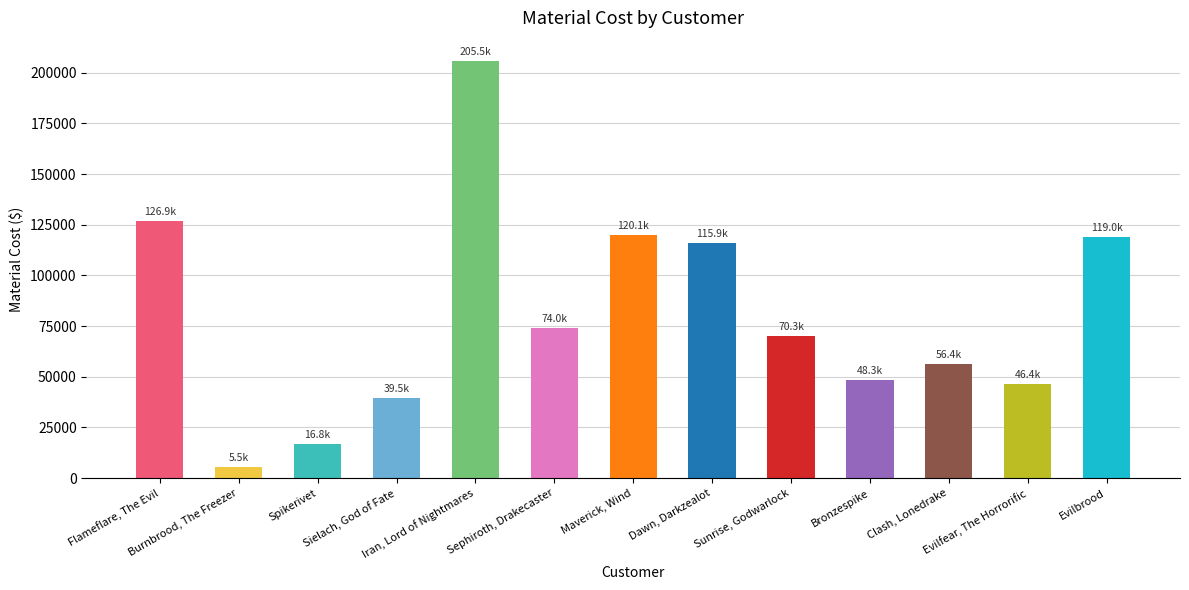

Rank the categories by value from highest to lowest.

Iran, Lord of Nightmares, Flameflare, The Evil, Maverick, Wind, Evilbrood, Dawn, Darkzealot, Sephiroth, Drakecaster, Sunrise, Godwarlock, Clash, Lonedrake, Bronzespike, Evilfear, The Horrorific, Sielach, God of Fate, Spikerivet, Burnbrood, The Freezer